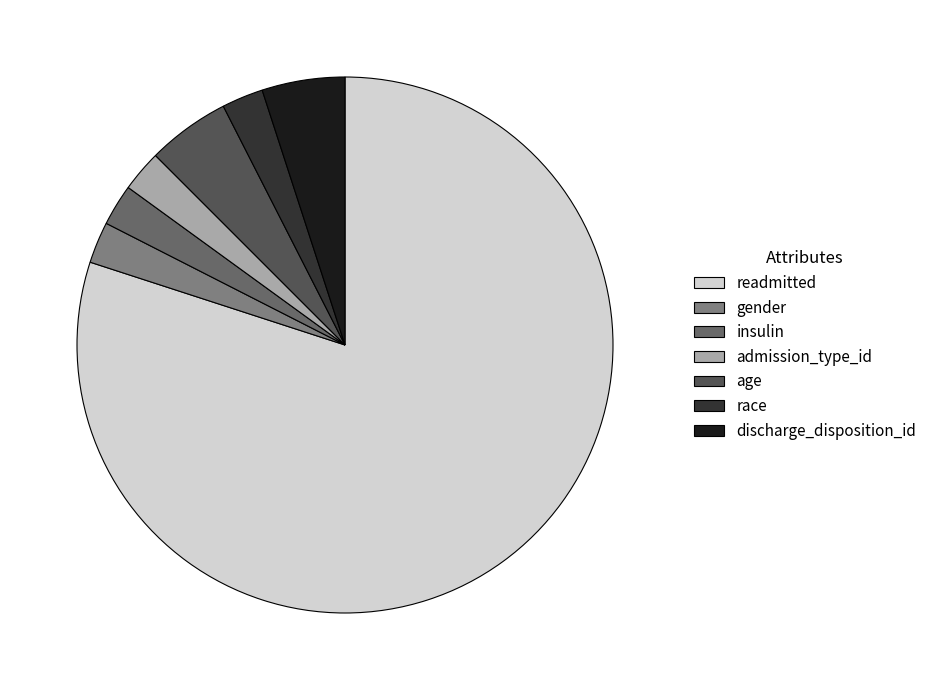

What is the majority slice?

readmitted